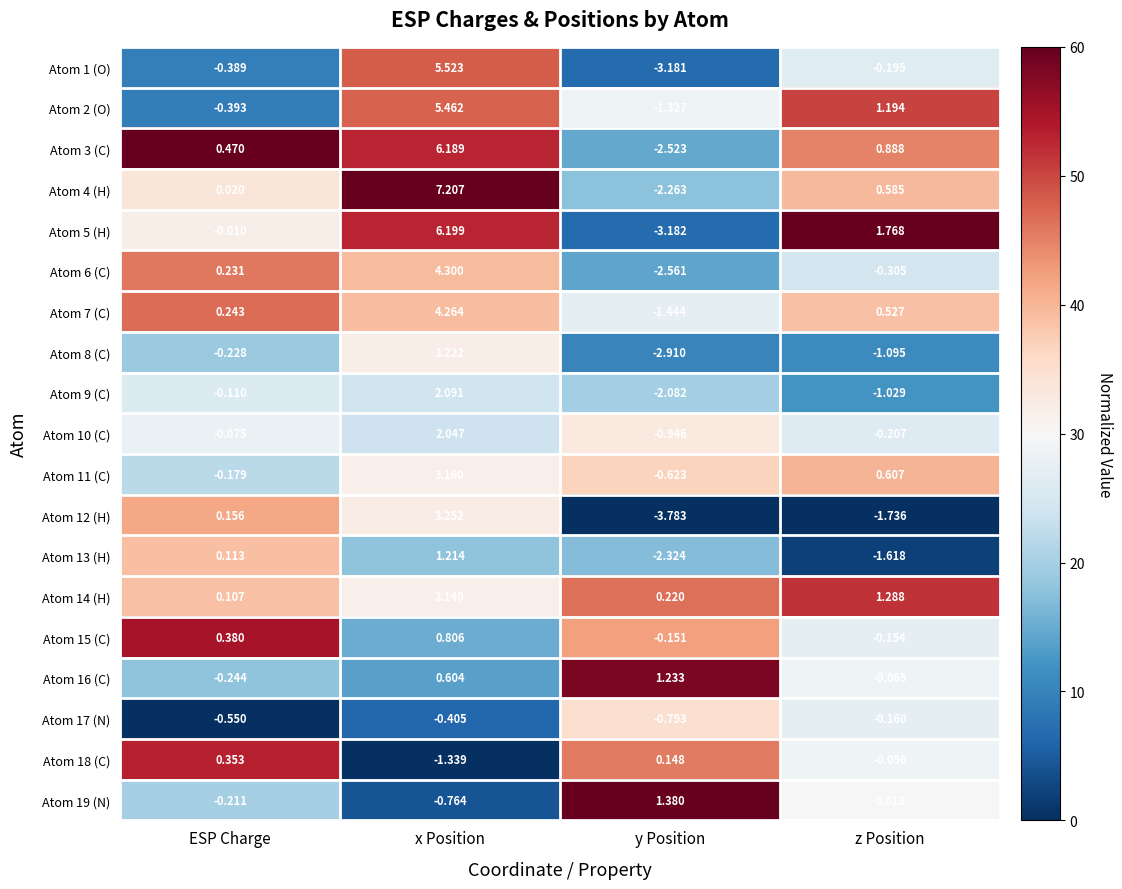

Which label corresponds to the largest value in the chart?

x Position